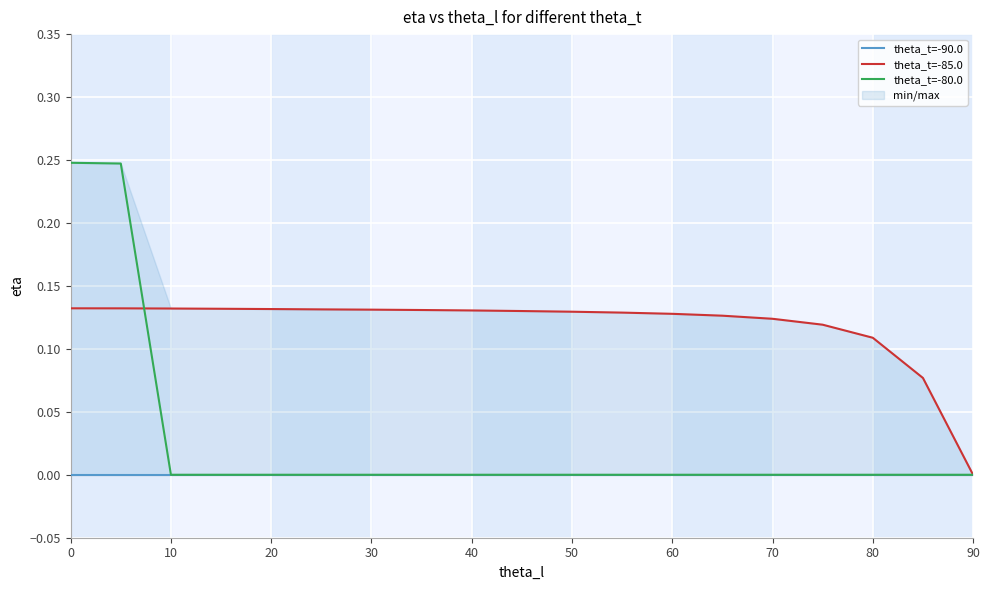

How many lines are shown in the chart?

3